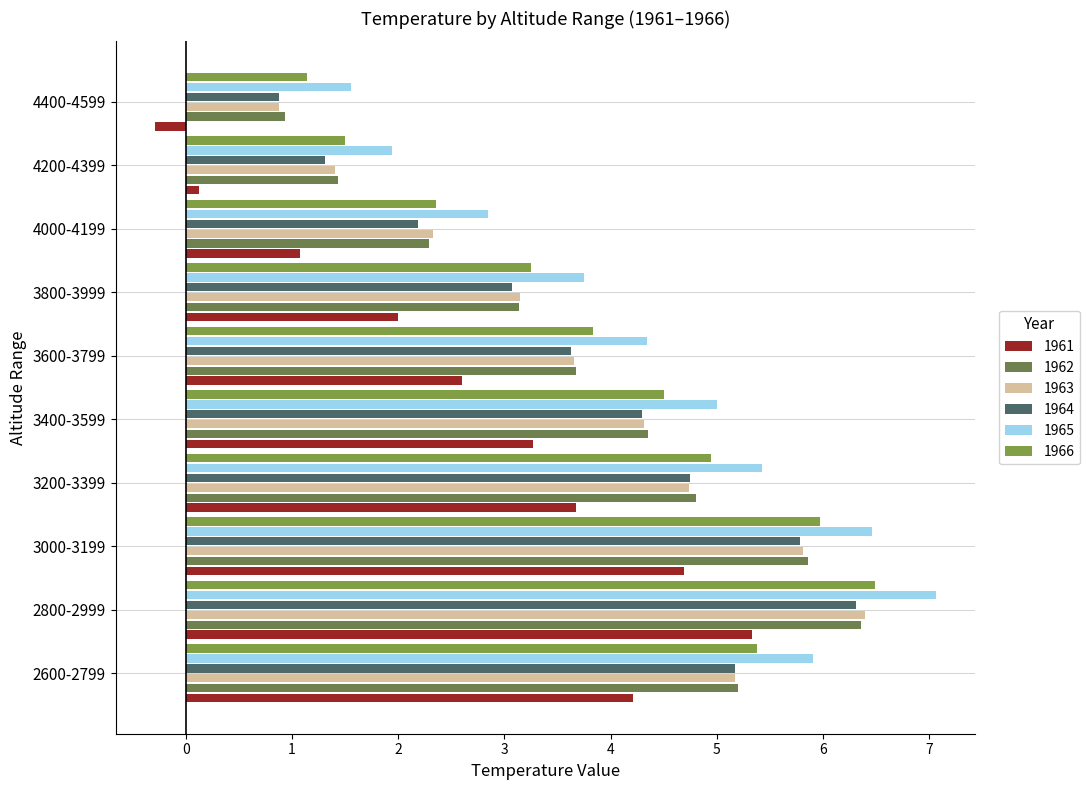

The value of 1962 at 3600-3799 is 5.6. True or false?

False